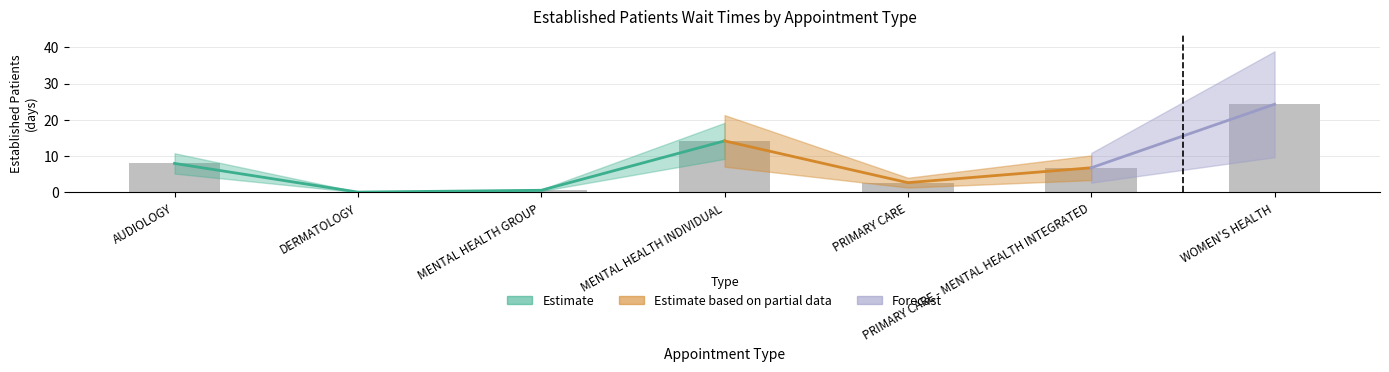

The chart shows a value of 0.6 at MENTAL HEALTH GROUP. True or false?

True